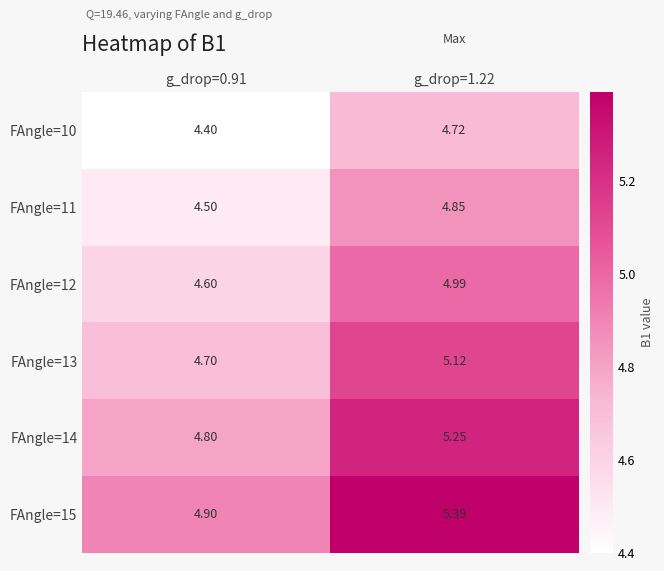

List the series in order of their peak value, highest first.

FAngle=15, FAngle=14, FAngle=13, FAngle=12, FAngle=11, FAngle=10